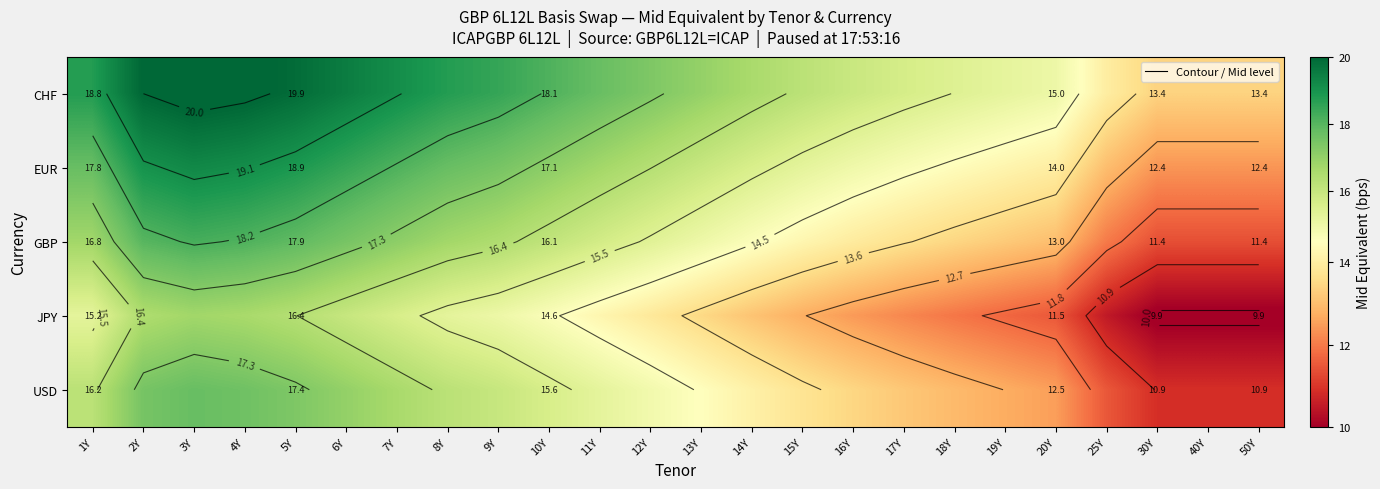

The value of JPY at 14Y is 8.1. True or false?

False